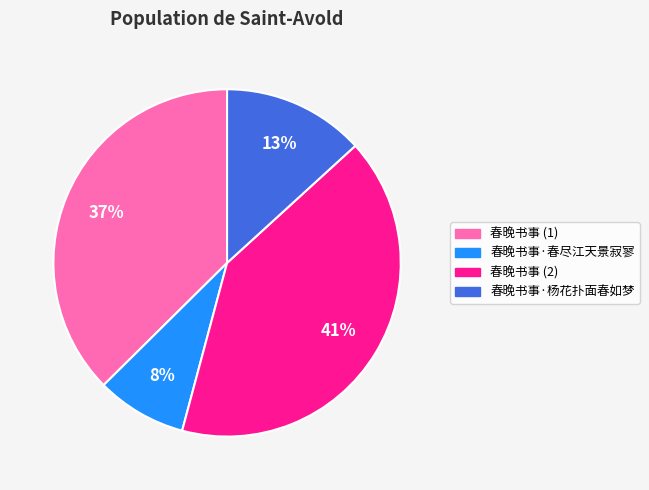

True or false: 春晚书事·春尽江天景寂寥 accounts for 8% of the total.

True